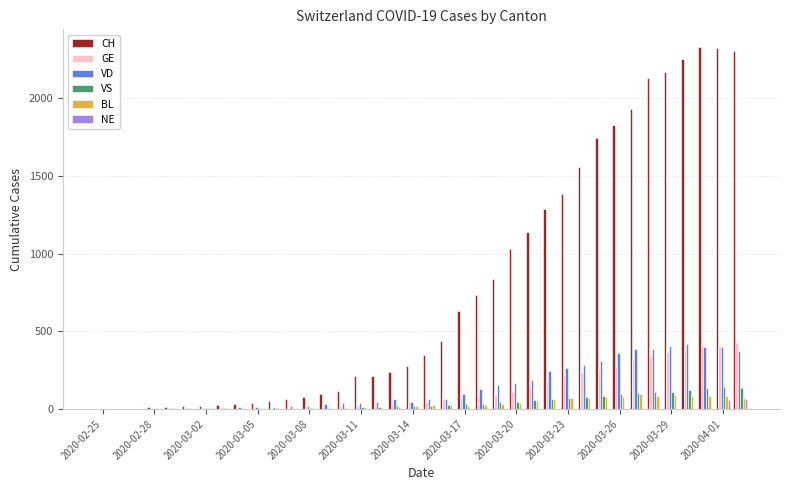

Which series has the largest total across all categories?

CH